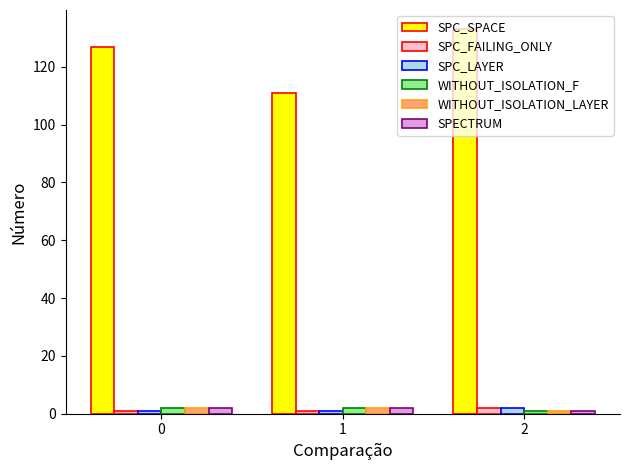

True or false: WITHOUT_ISOLATION_LAYER has a value of 2 at 0.

True